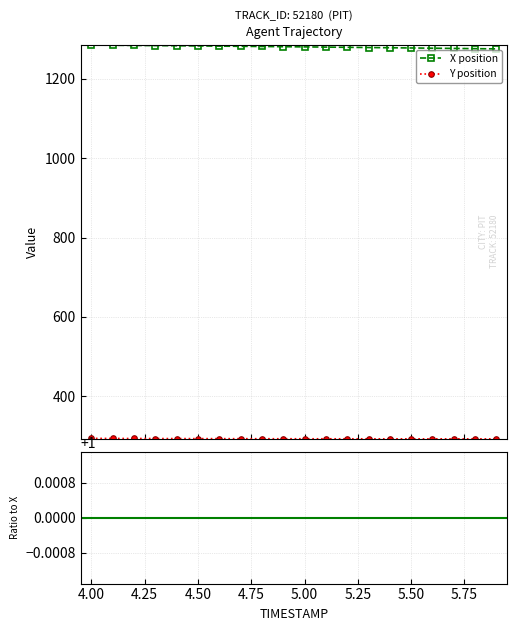

What is the total value across all series at 4.2?

1578.1